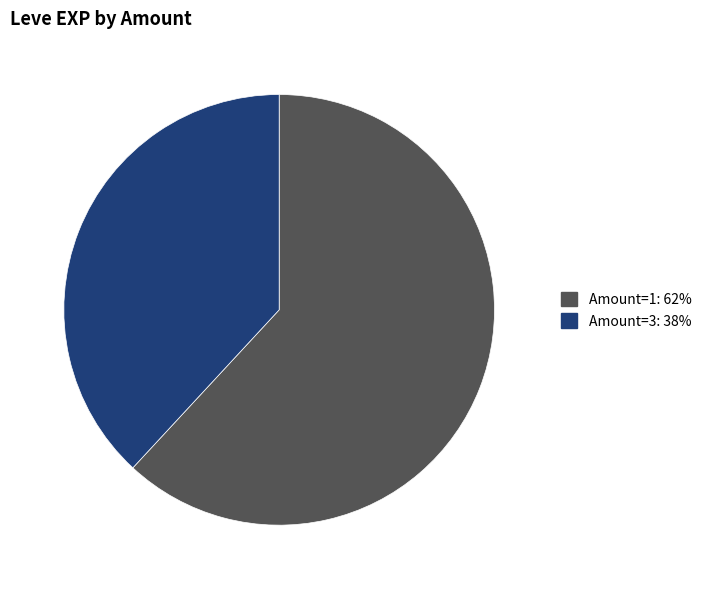

How many slices are in this pie chart?

2